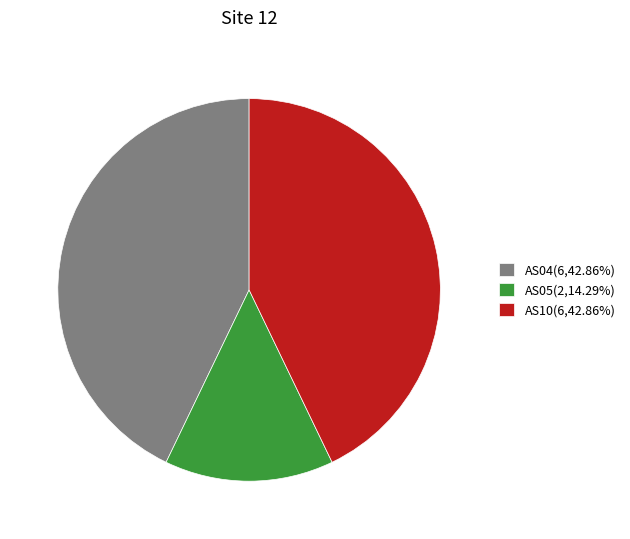

Approximately how many times larger is the value at AS05(2,14.29%) compared to AS04(6,42.86%)?

0.3